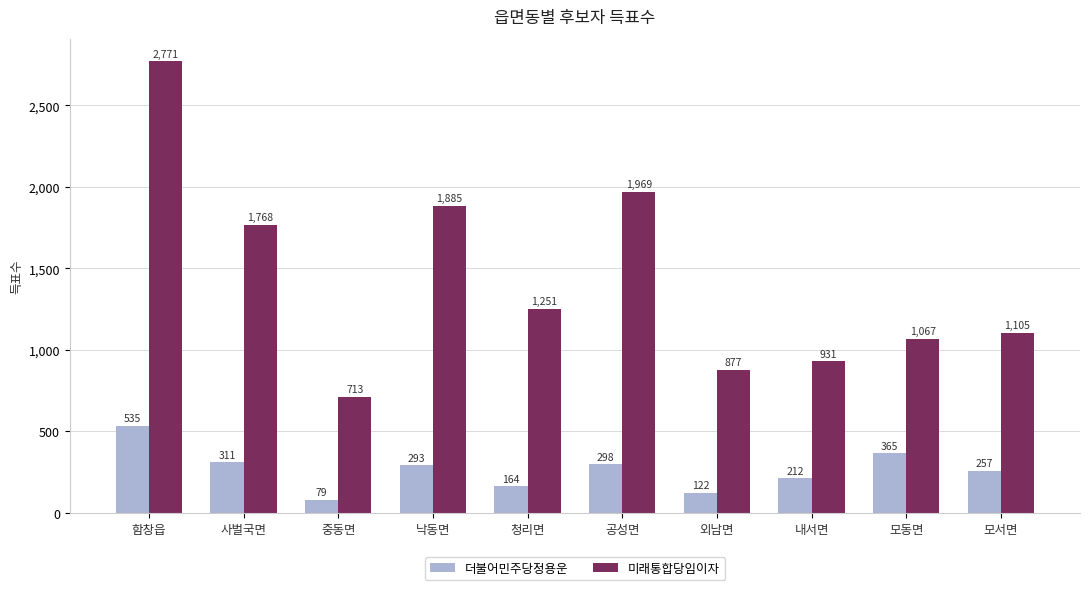

What position from the right is 공성면?

5